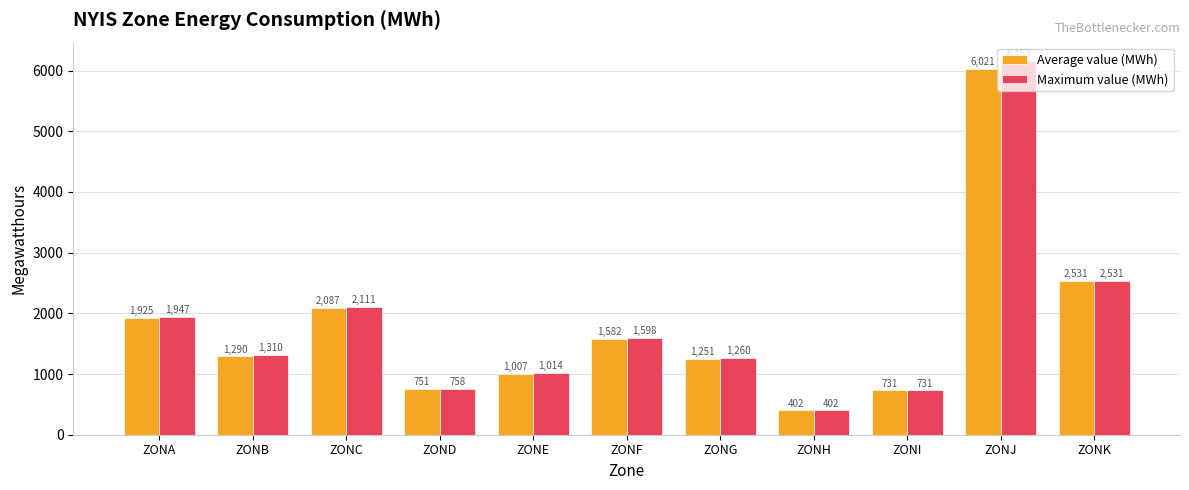

Rank the series at ZONC from lowest to highest value.

Average value (MWh), Maximum value (MWh)